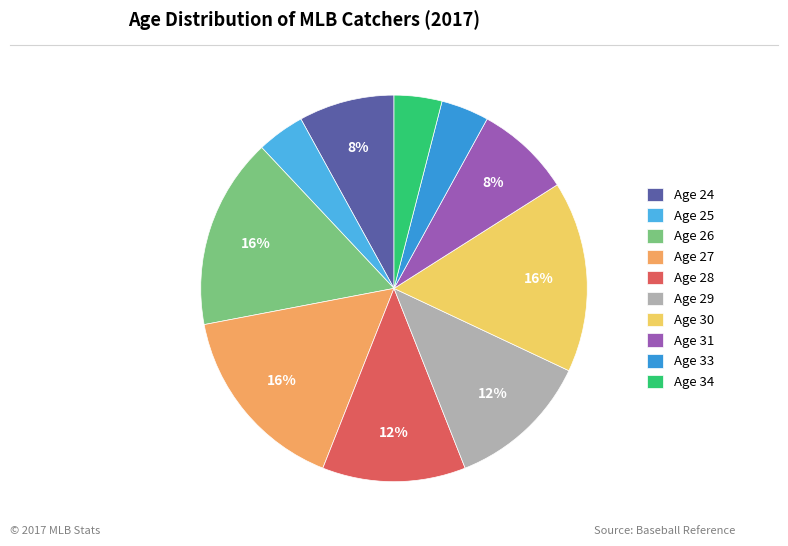

How many slices are in this pie chart?

10